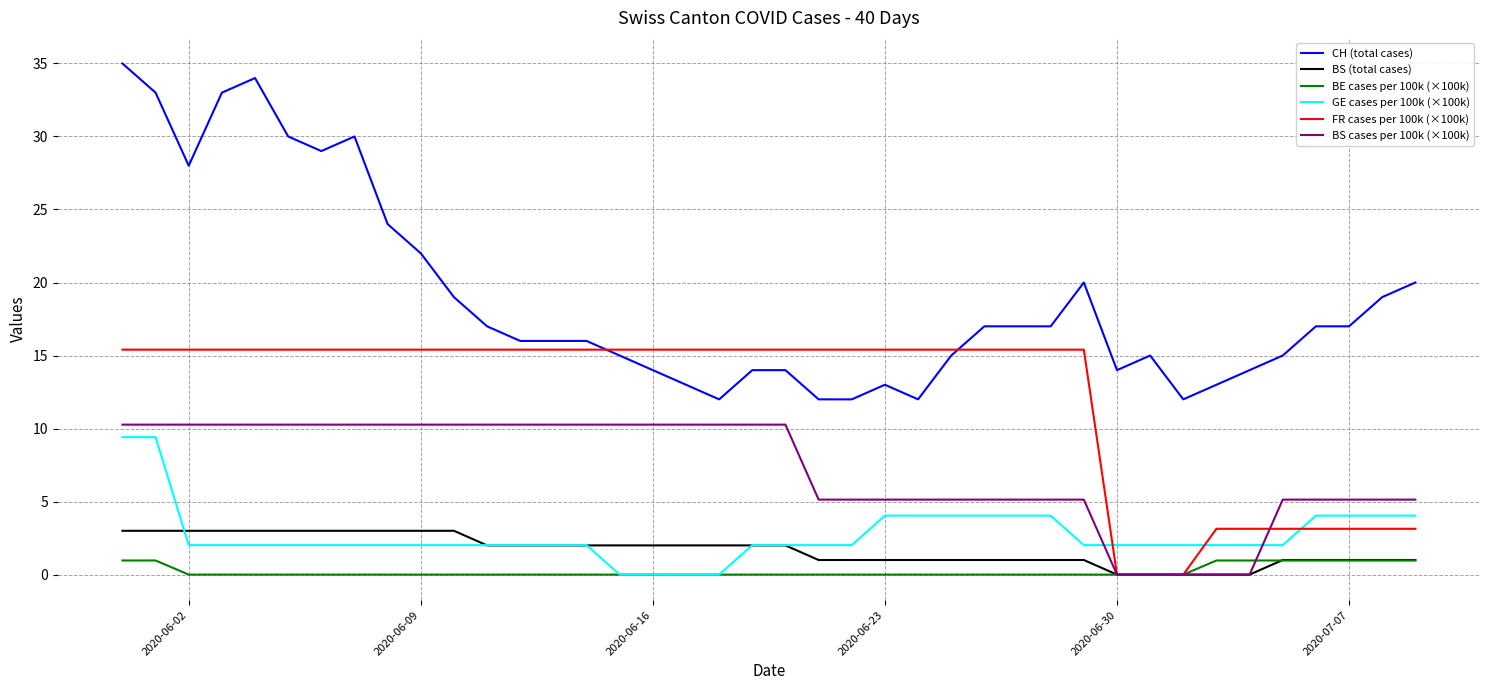

True or false: CH (total cases) and BS cases per 100k (×100k) cross at least once.

False